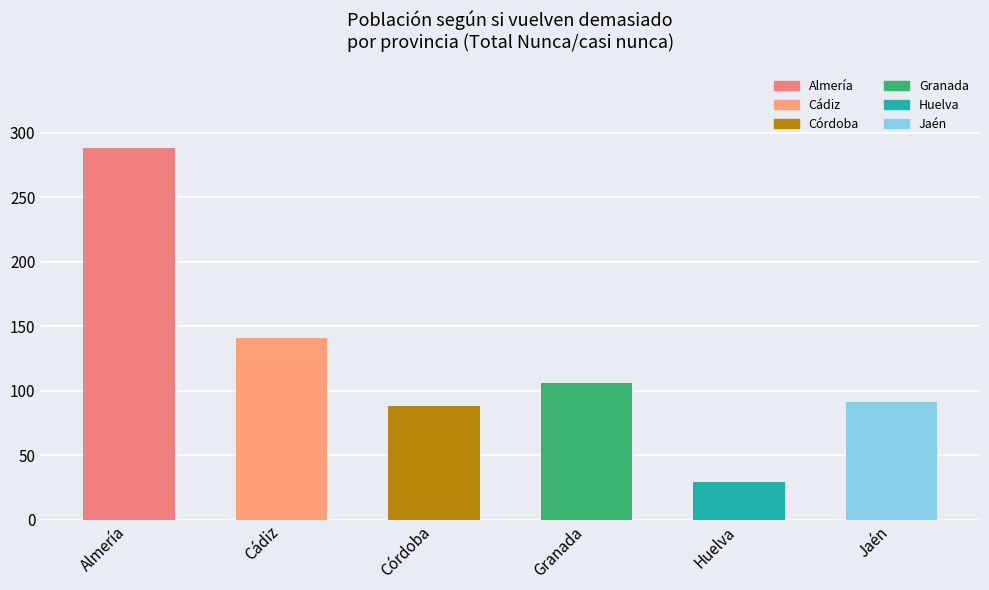

Rank the categories by value from highest to lowest.

Almería, Cádiz, Granada, Jaén, Córdoba, Huelva